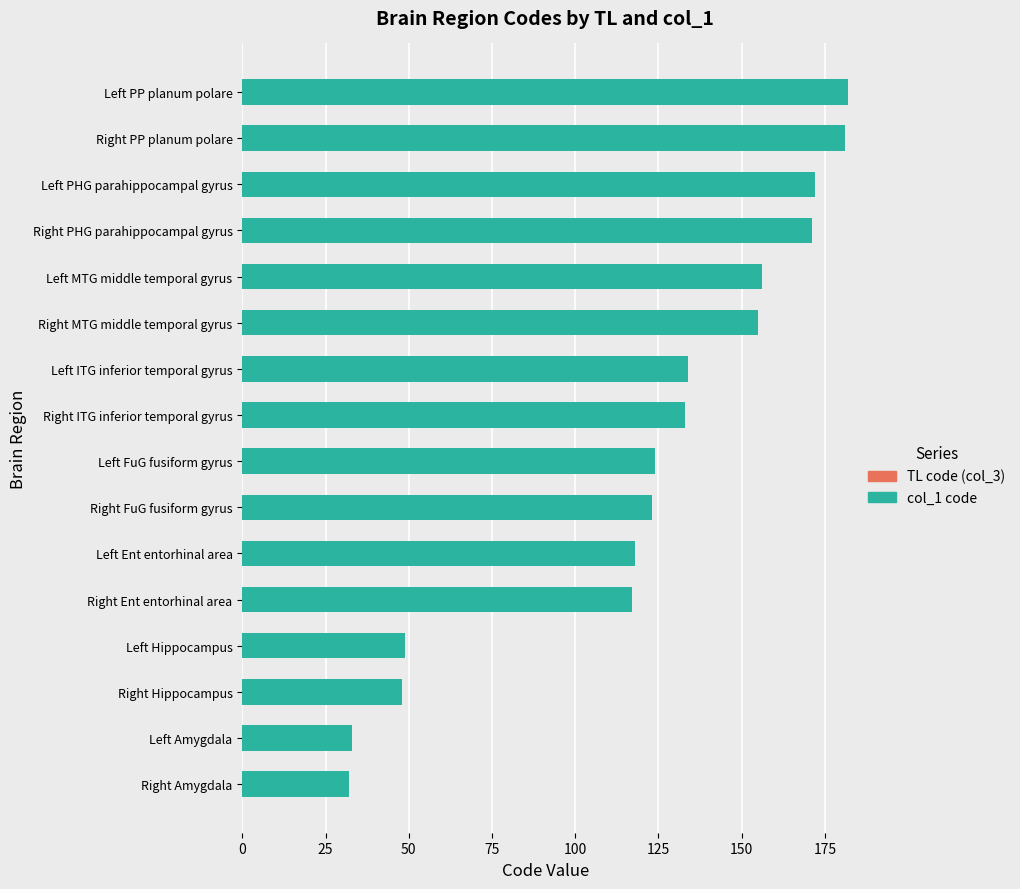

What is the greatest value displayed?

182